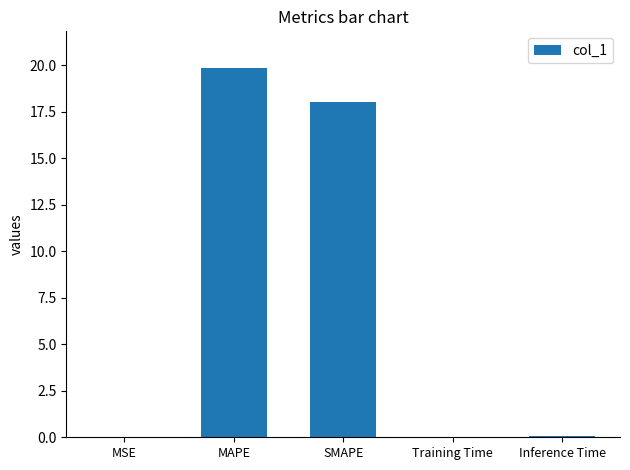

What is the maximum value shown in the chart?

19.8